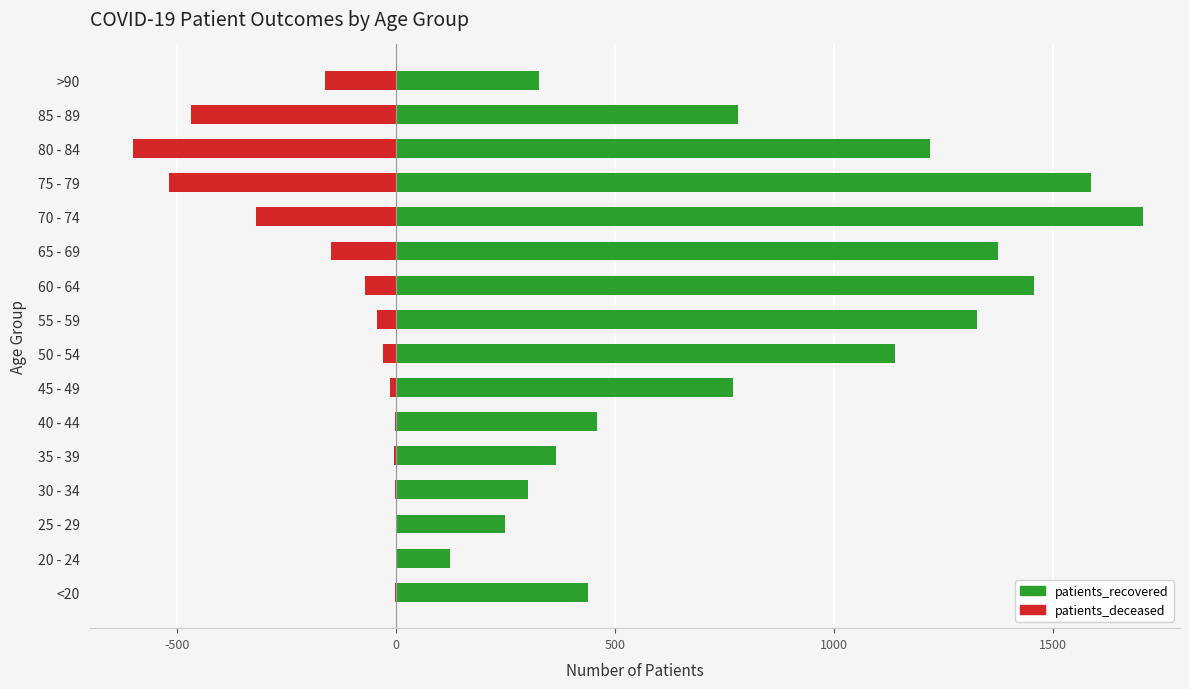

Does the chart contain stacked bars?

No